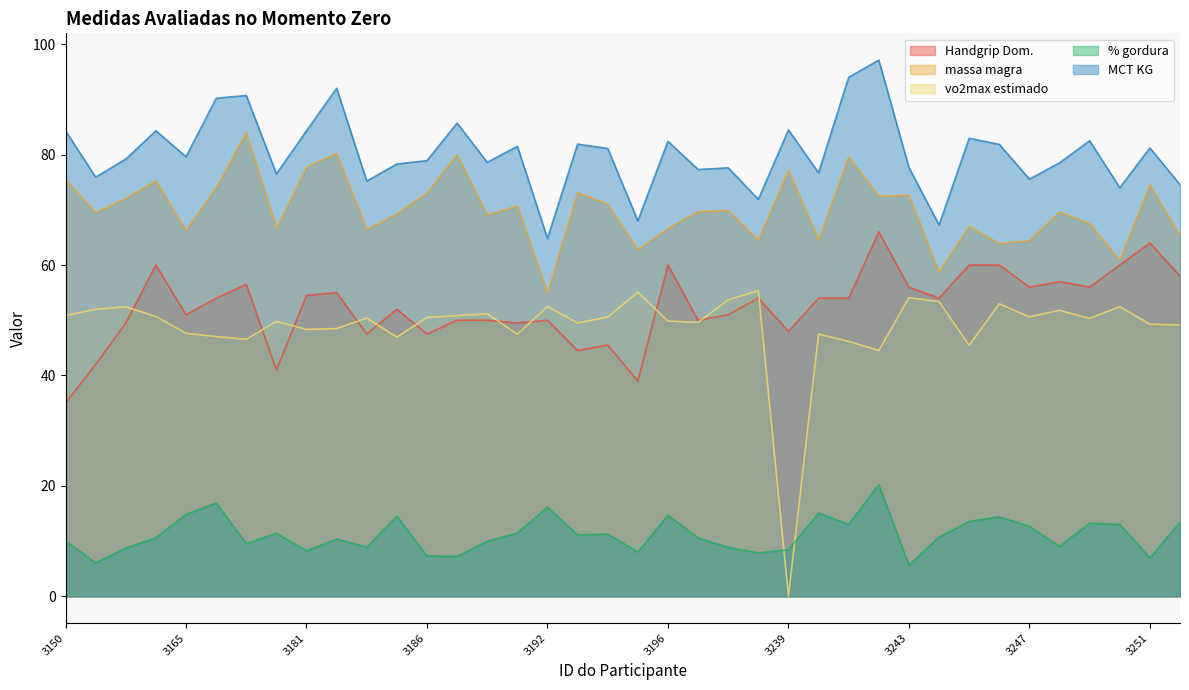

Is the value of Handgrip Dom. at 3192 greater than the value of % gordura at 3195?

Yes